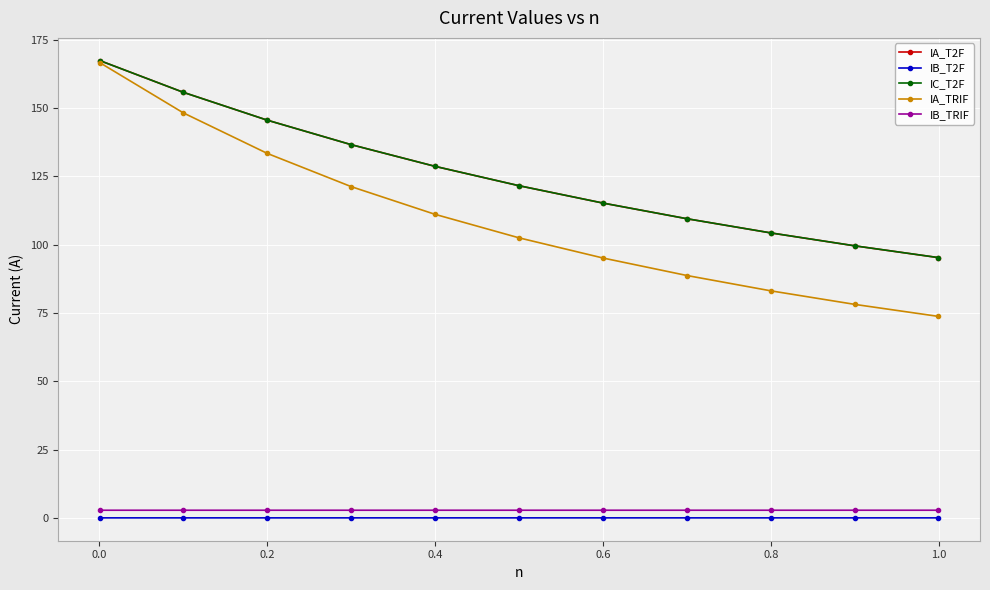

True or false: IC_T2F has more than 1 interior local peaks.

False